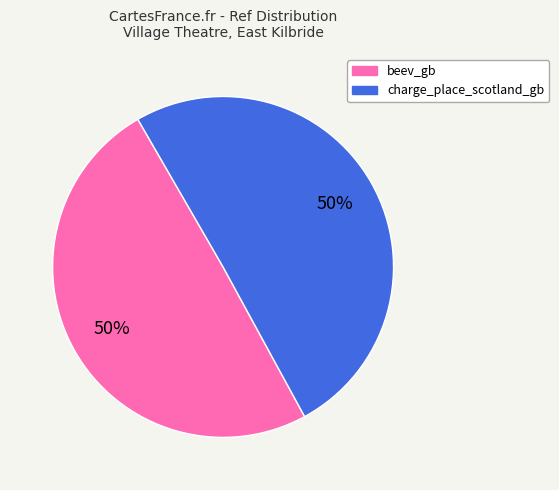

Do beev_gb and charge_place_scotland_gb together represent more than half of the pie?

Yes